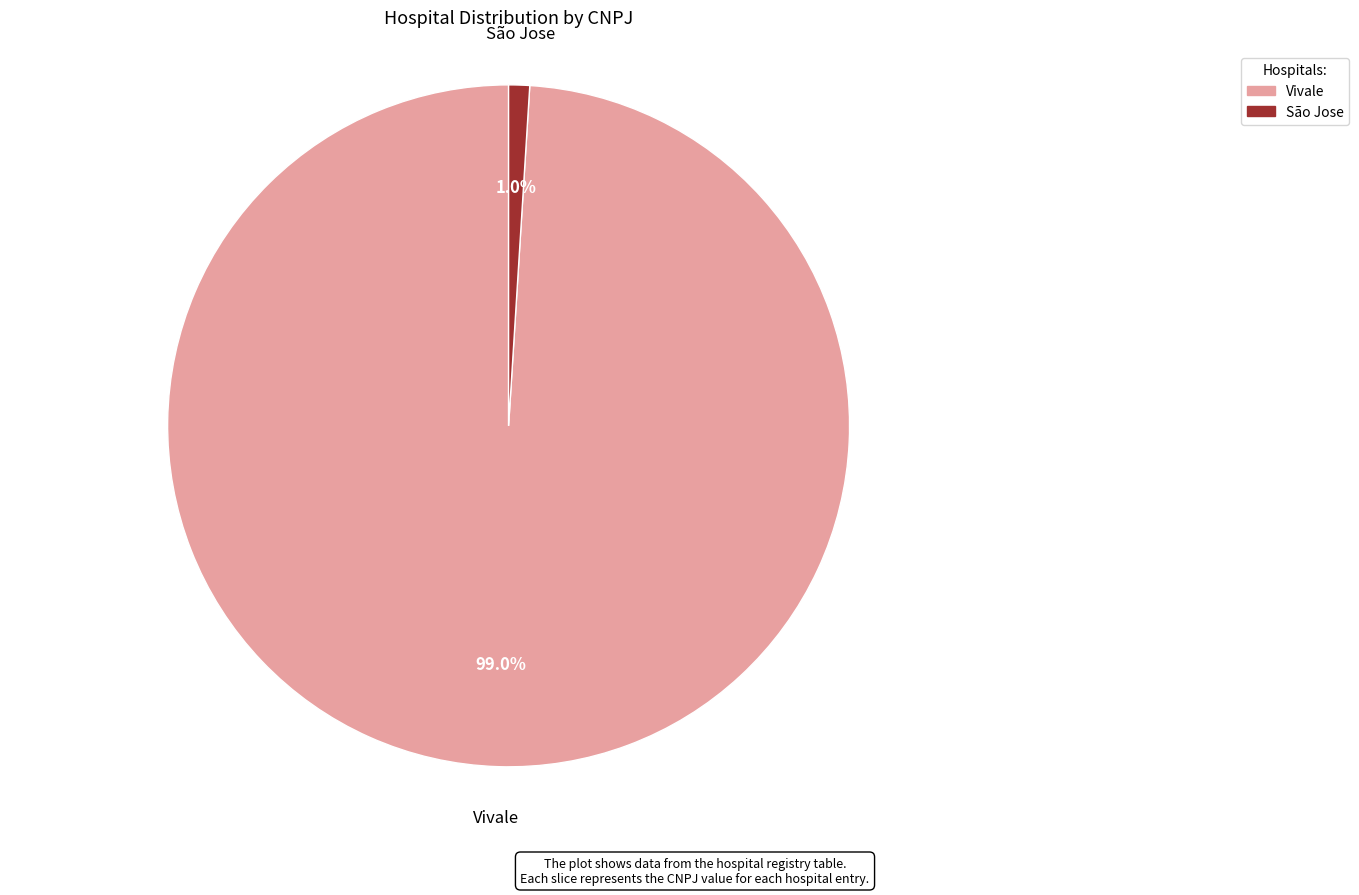

Is Vivale the majority of the pie?

Yes